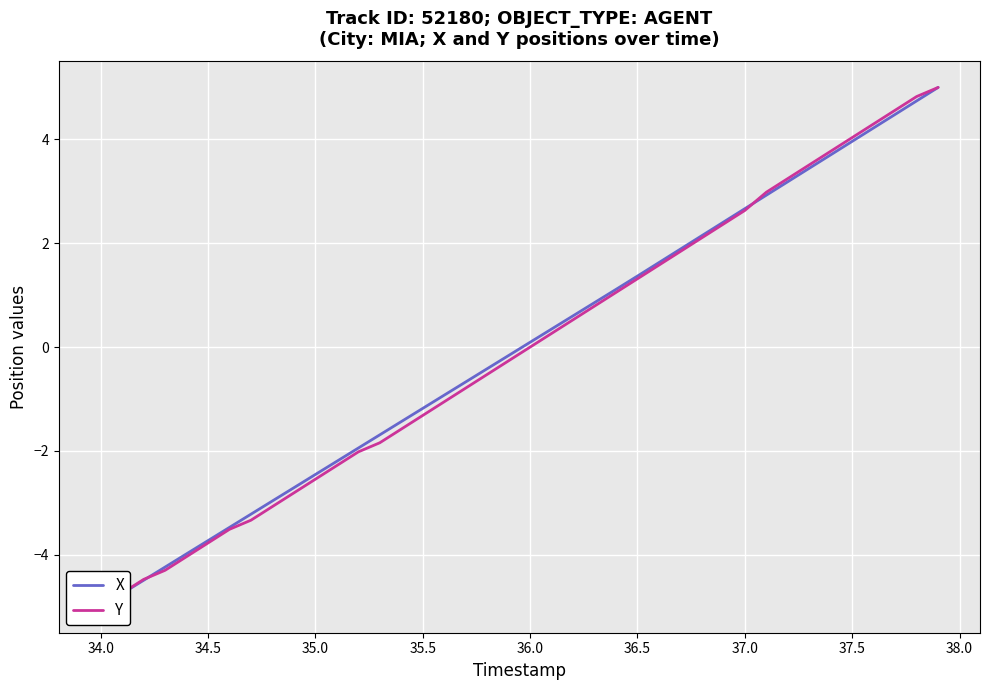

What is the smallest value displayed?

-5.0